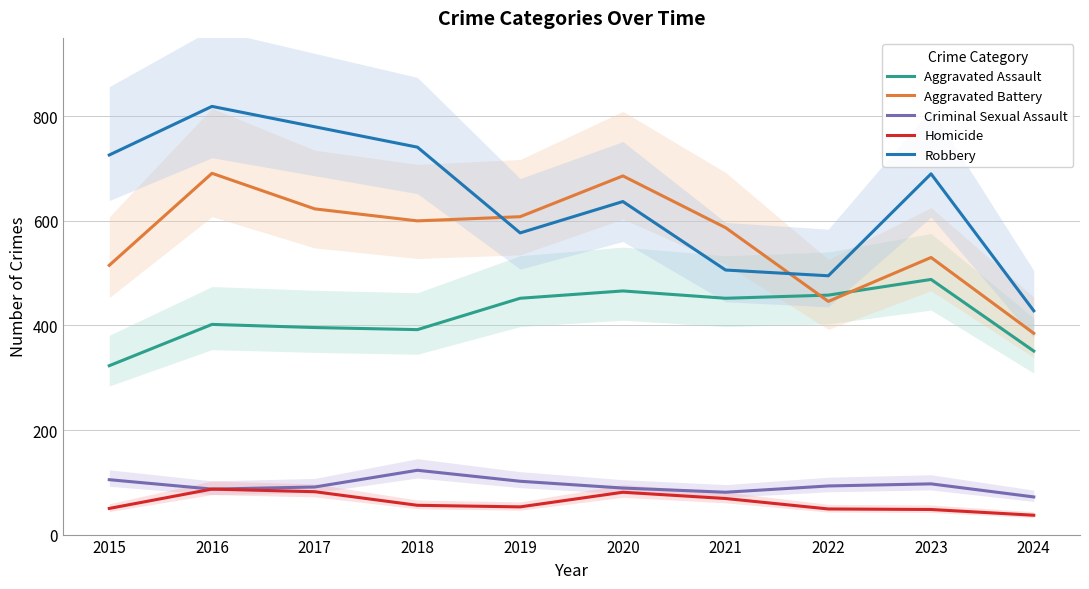

Where is Aggravated Assault nearest to the value 405?

2016